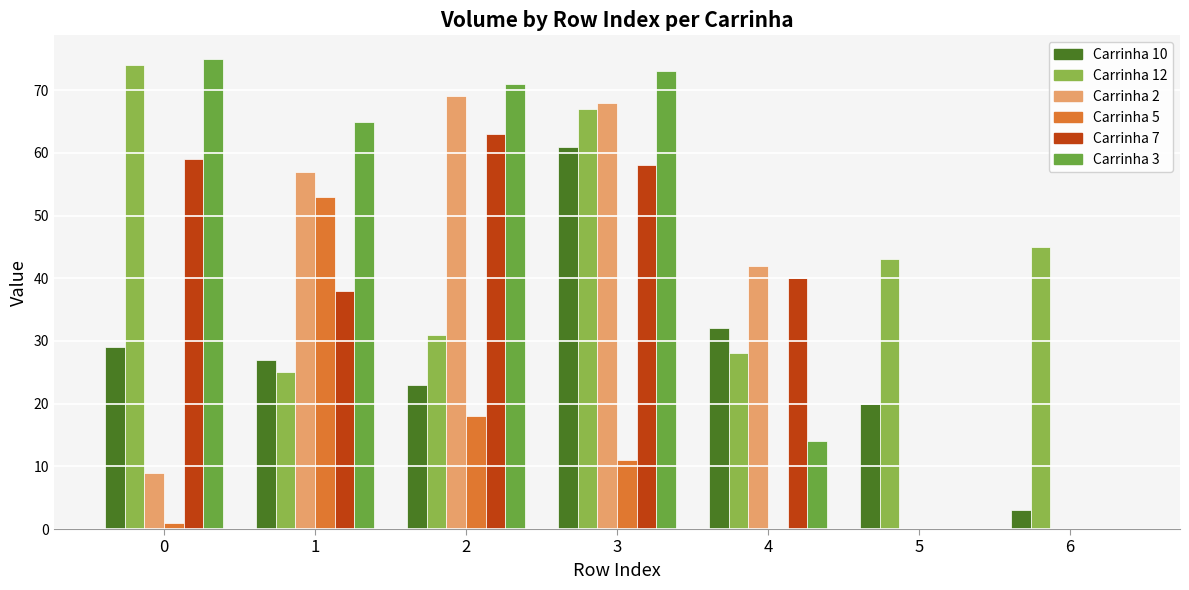

What is the sum of the Carrinha 7 values at 4 and 3?

98